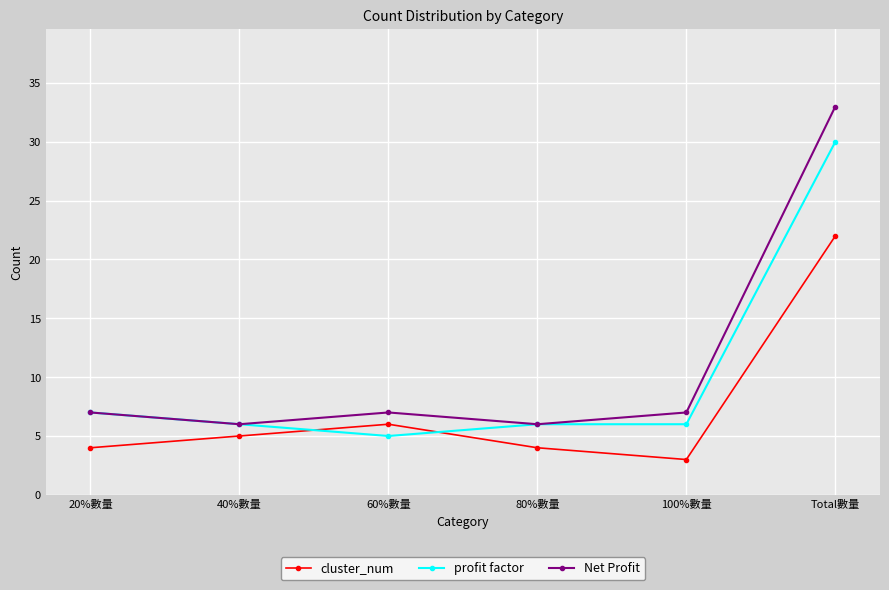

List the series in order of their peak value, lowest first.

cluster_num, profit factor, Net Profit